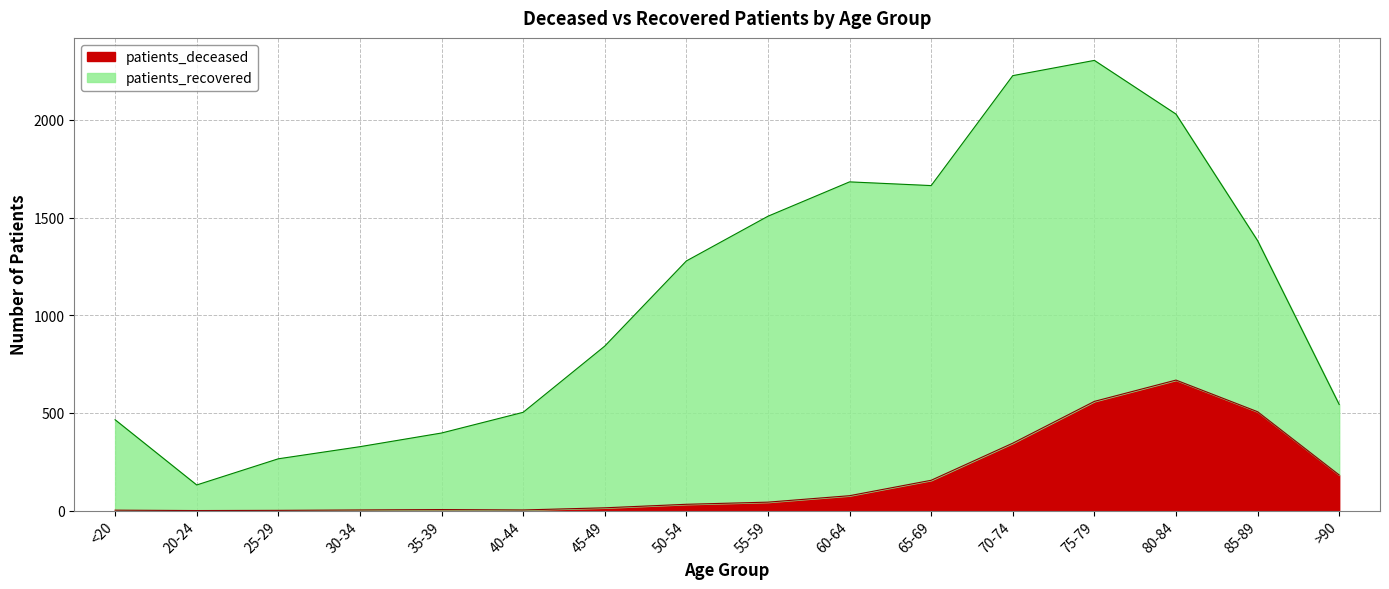

Does the chart display data point markers on the line(s)?

No